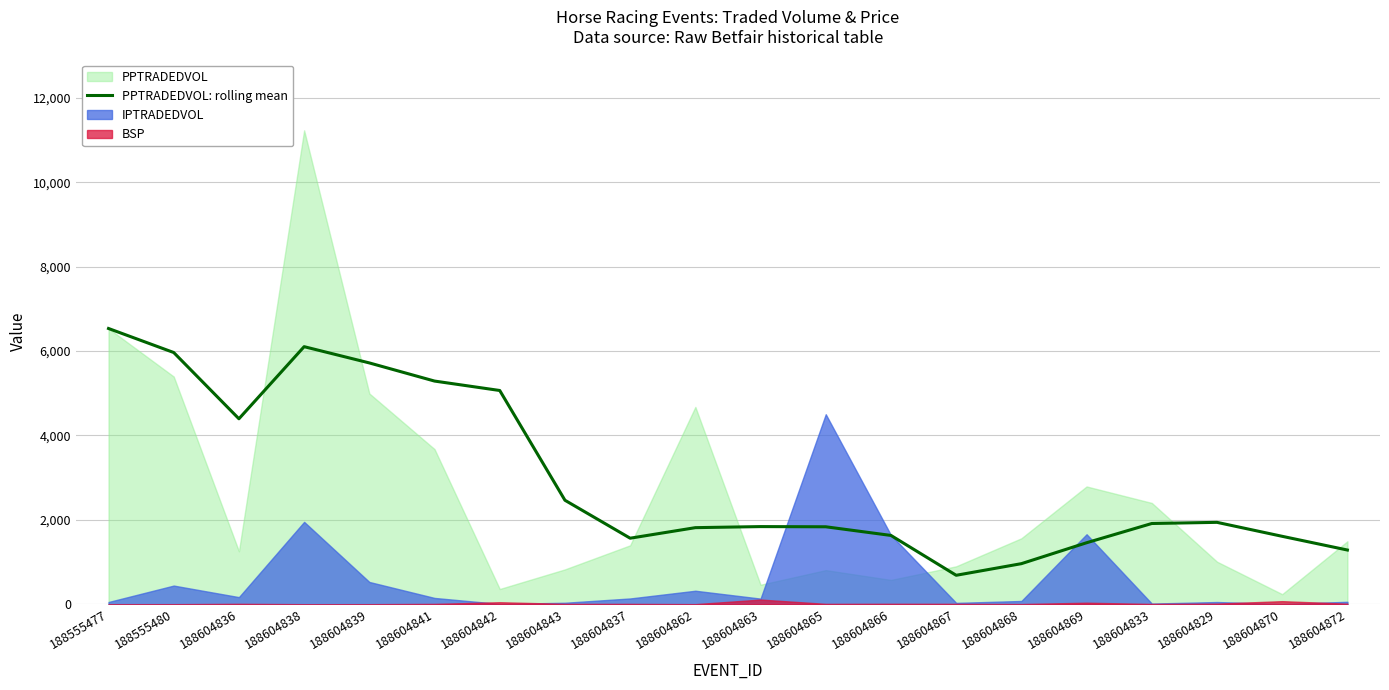

What is the label of the 20th point from the right?

188555477